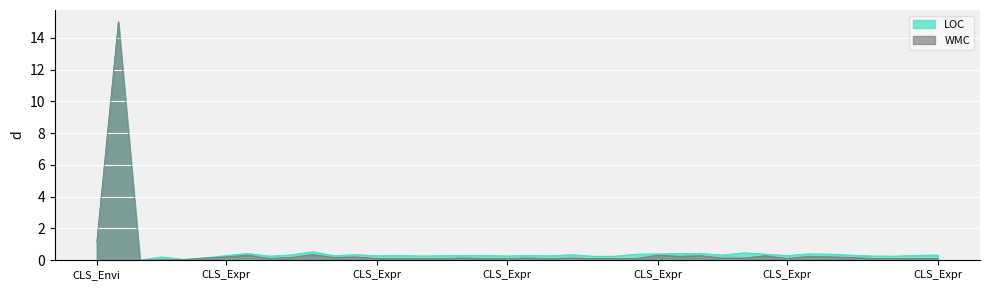

The LOC series shows 0.3 at CLS_Expression_Math3Value. True or false?

True